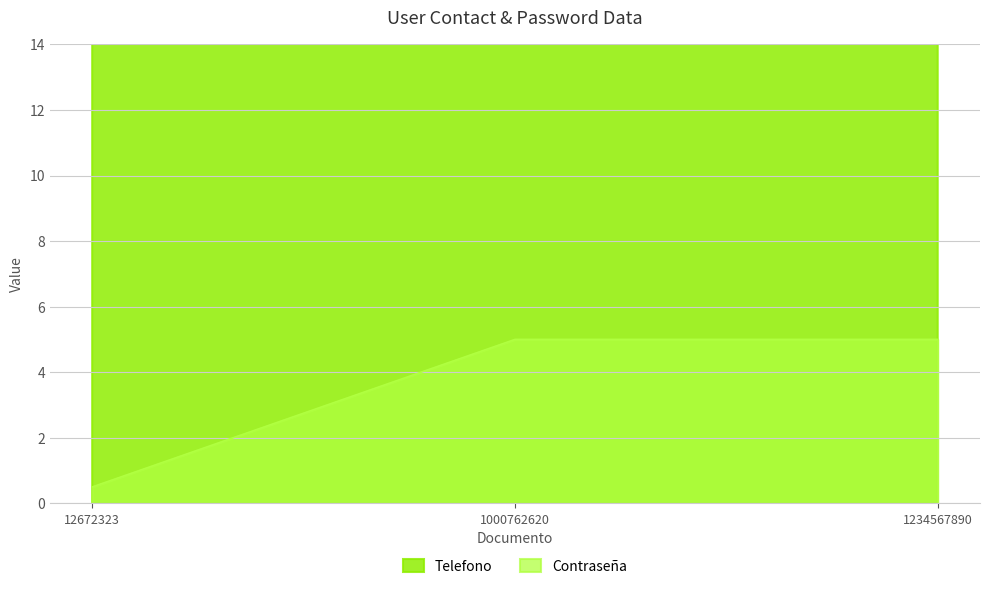

Between 1234567890 and 1000762620, which is larger?

1234567890